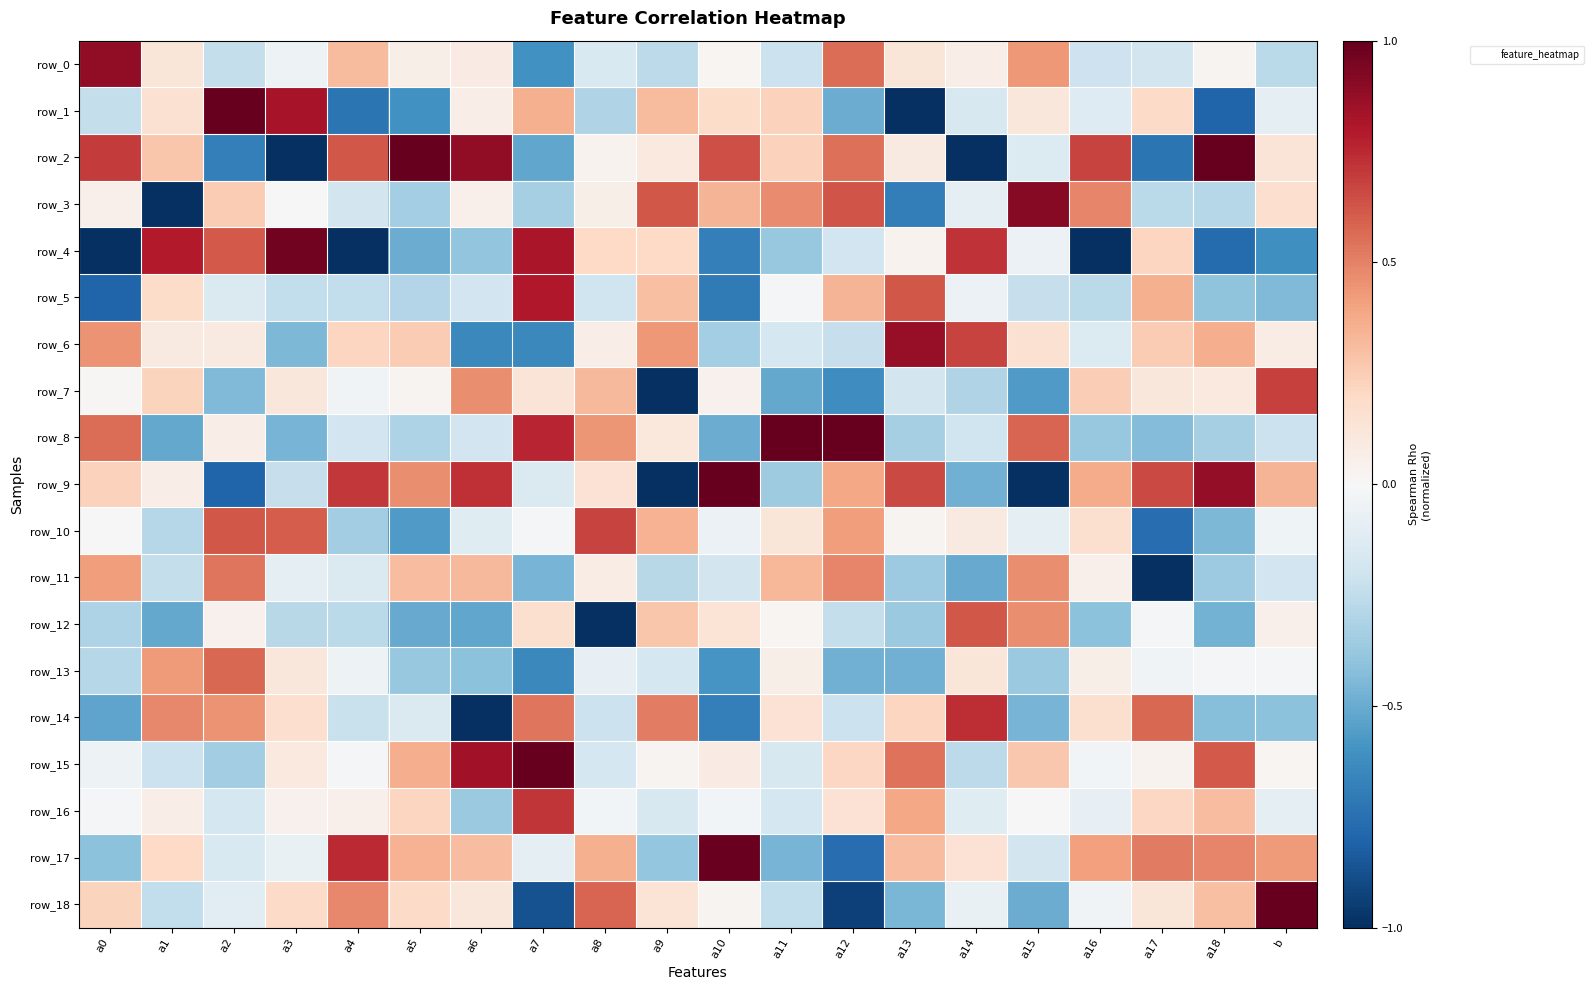

Which category has the highest value in the row_18 series?

b